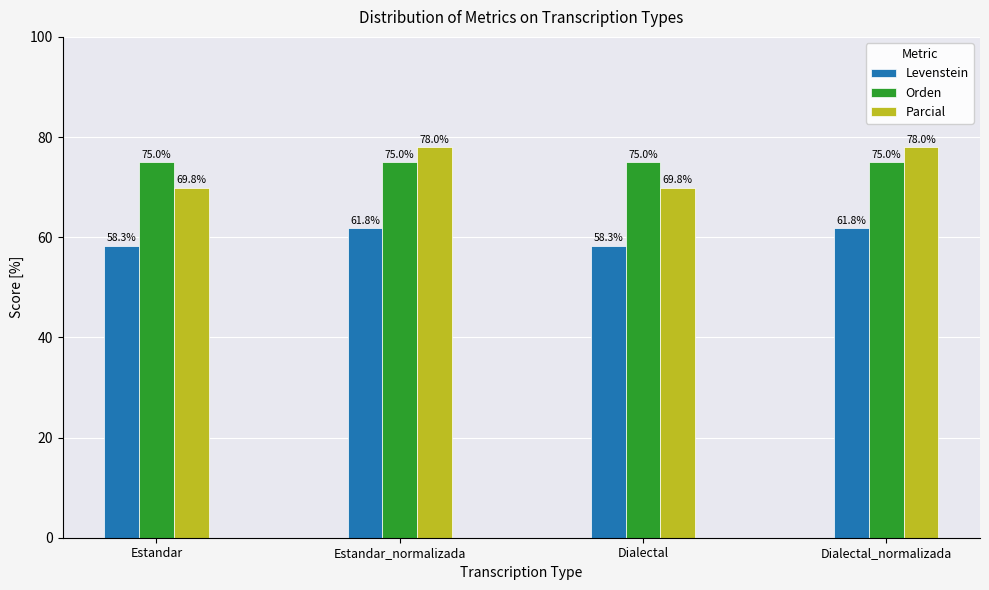

How many data points in Parcial are above 77?

2